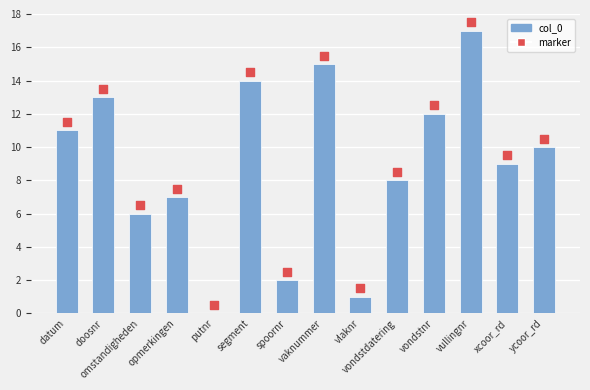

Is the value of marker at vlaknr greater than the value of col_0 at vondstdatering?

No